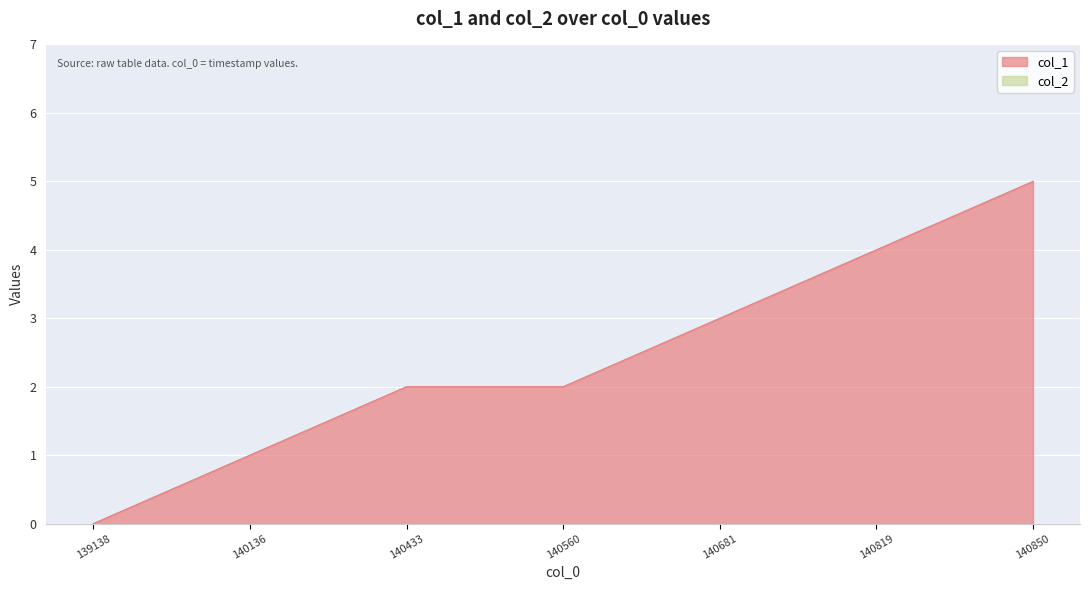

Which series has the widest spread of values?

col_1